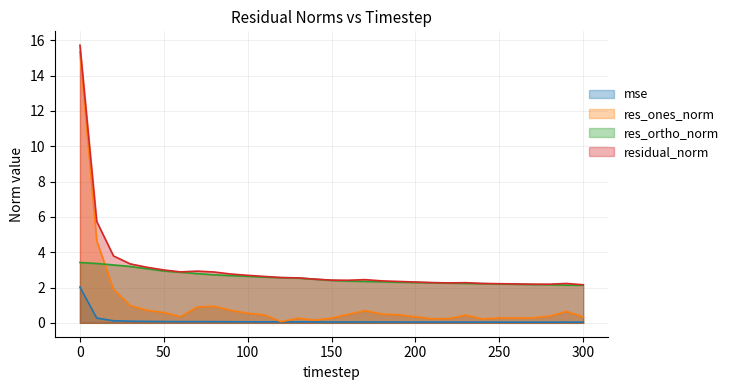

Reading left to right, list all the values displayed in this chart.

mse: 0=2.0	10=0.3	20=0.1	30=0.1	40=0.1	50=0.1	60=0.1	70=0.1	80=0.1	90=0.1	100=0.1	110=0.1	120=0.1	130=0.1	140=0.1	150=0.0	160=0.0	170=0.0	180=0.0	190=0.0	200=0.0	210=0.0	220=0.0	230=0.0	240=0.0	250=0.0	260=0.0	270=0.0	280=0.0	290=0.0	300=0.0
res_ones_norm: 0=15.3	10=4.7	20=1.9	30=1.0	40=0.7	50=0.6	60=0.3	70=0.9	80=0.9	90=0.7	100=0.5	110=0.4	120=0.1	130=0.3	140=0.2	150=0.3	160=0.5	170=0.7	180=0.5	190=0.5	200=0.3	210=0.2	220=0.2	230=0.4	240=0.2	250=0.3	260=0.3	270=0.3	280=0.4	290=0.6	300=0.3
res_ortho_norm: 0=3.4	10=3.4	20=3.3	30=3.2	40=3.1	50=2.9	60=2.9	70=2.8	80=2.7	90=2.7	100=2.6	110=2.6	120=2.6	130=2.5	140=2.5	150=2.4	160=2.4	170=2.3	180=2.3	190=2.3	200=2.3	210=2.3	220=2.2	230=2.2	240=2.2	250=2.2	260=2.2	270=2.2	280=2.2	290=2.1	300=2.1
residual_norm: 0=15.7	10=5.7	20=3.8	30=3.3	40=3.1	50=3.0	60=2.9	70=2.9	80=2.9	90=2.8	100=2.7	110=2.6	120=2.6	130=2.5	140=2.5	150=2.4	160=2.4	170=2.4	180=2.4	190=2.3	200=2.3	210=2.3	220=2.3	230=2.3	240=2.2	250=2.2	260=2.2	270=2.2	280=2.2	290=2.2	300=2.2